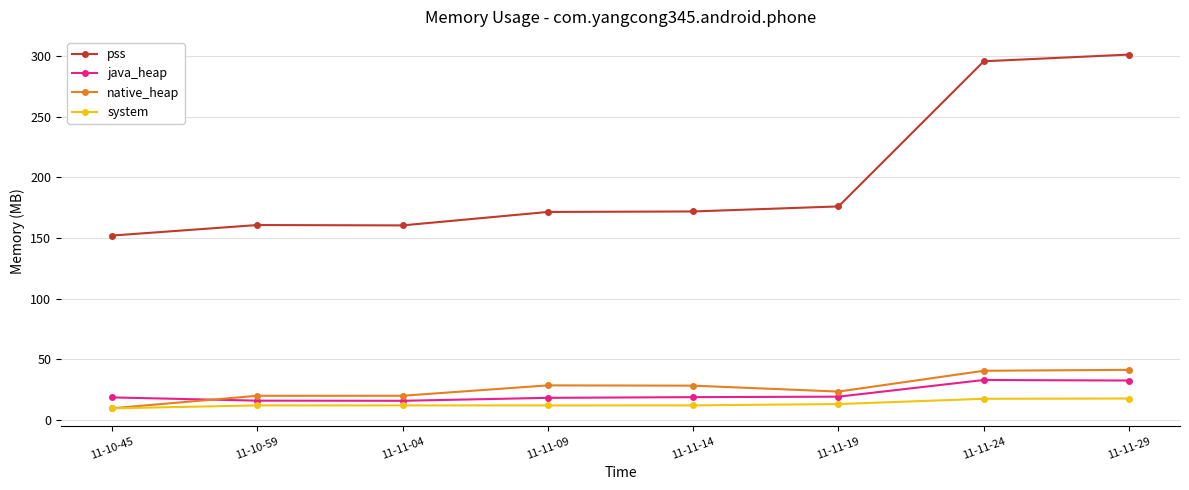

What is the highest value of the pss series?

301.1